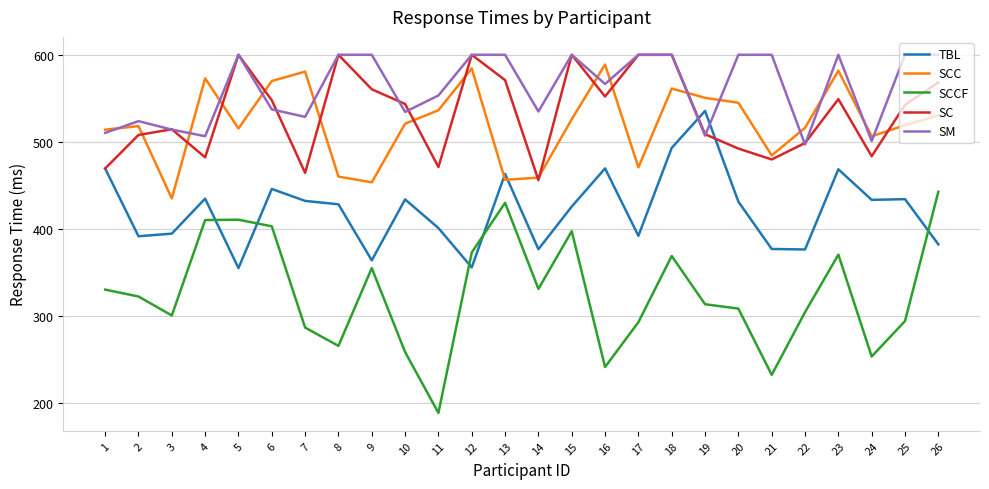

What is the difference between the SCCF values at 26 and 23?

72.2